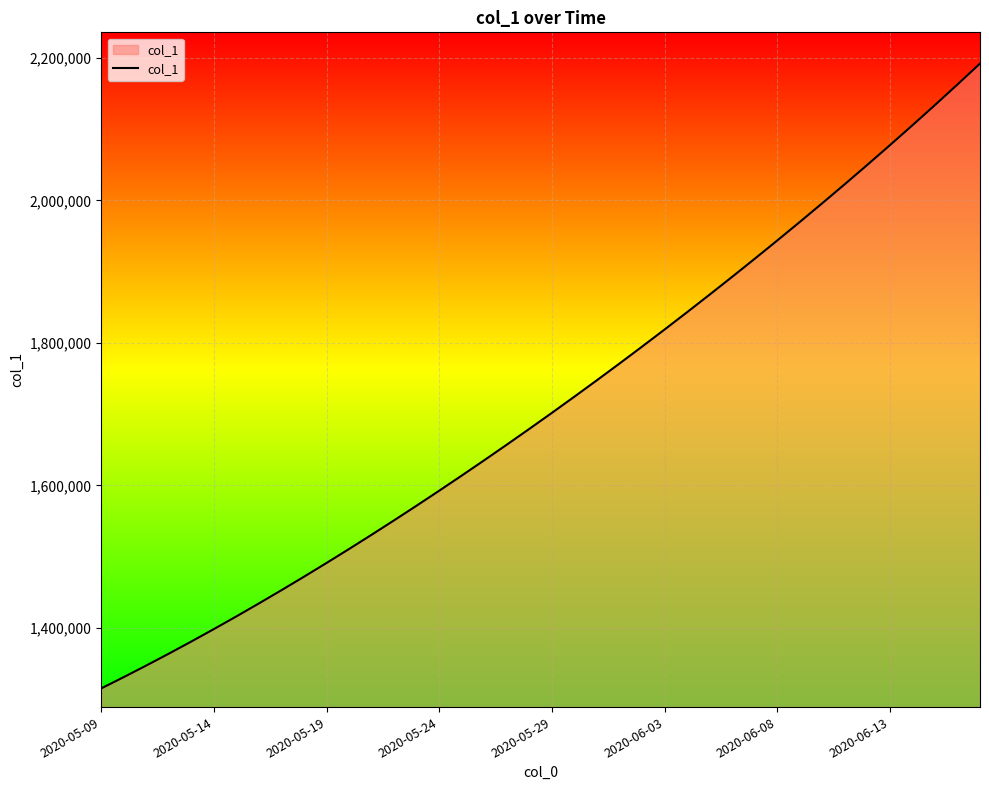

What is the difference between the maximum and minimum values?

877084.8